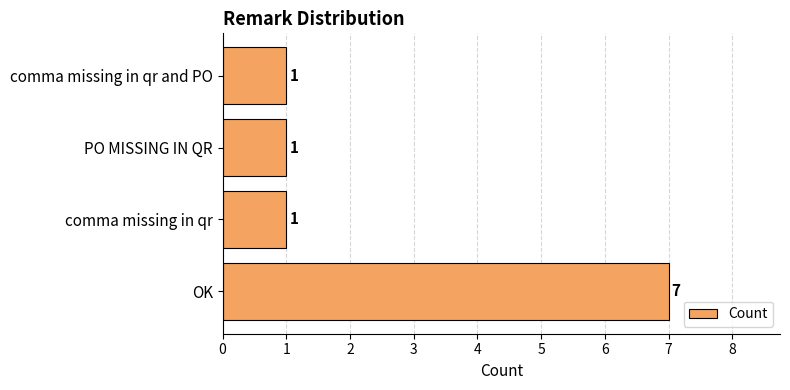

Is it true that the value at comma missing in qr and PO is 0?

False